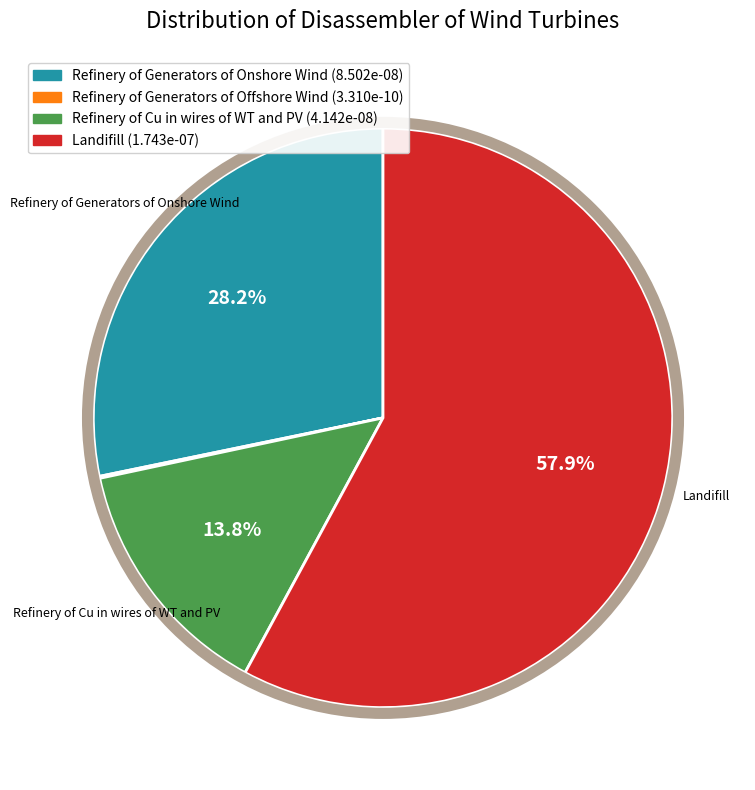

To the nearest percent, what portion does Landifill represent?

58%